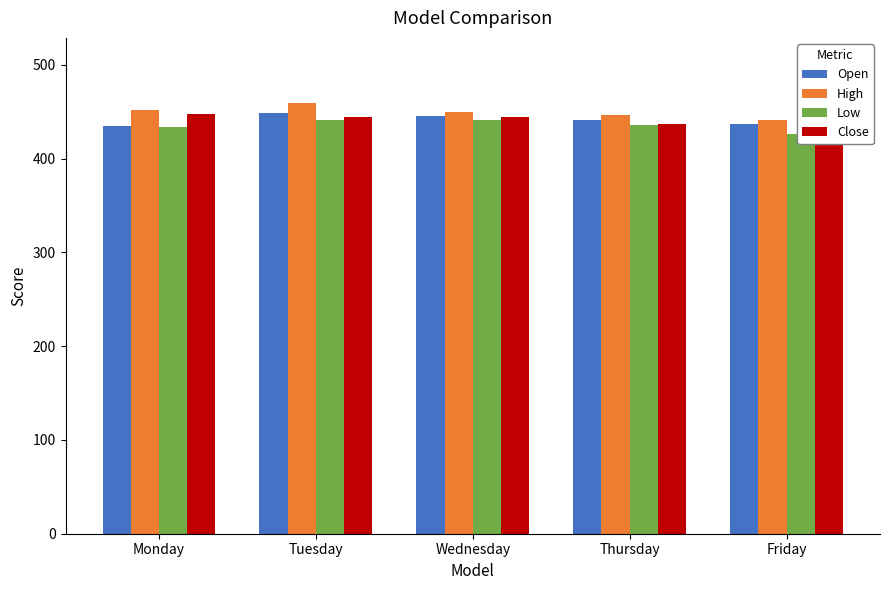

How many bars are there in total?

20